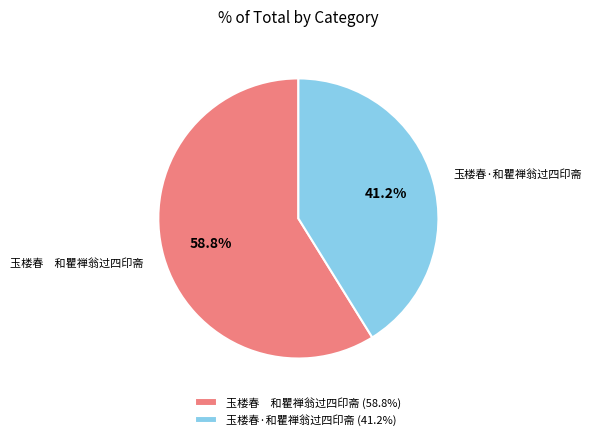

Between 玉楼春·和瞿禅翁过四印斋 and 玉楼春 和瞿禅翁过四印斋, which is larger?

玉楼春 和瞿禅翁过四印斋